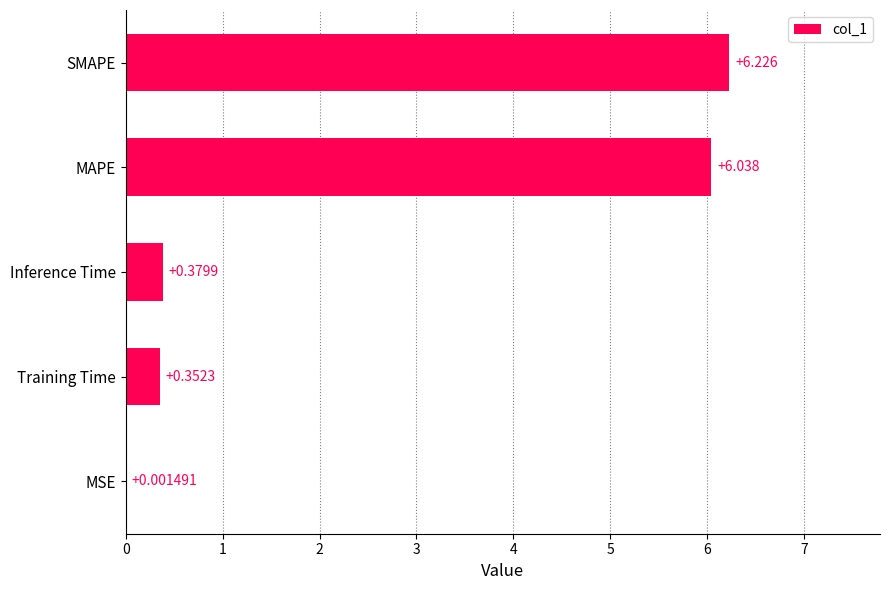

Which has a higher value, MSE or Training Time?

Training Time